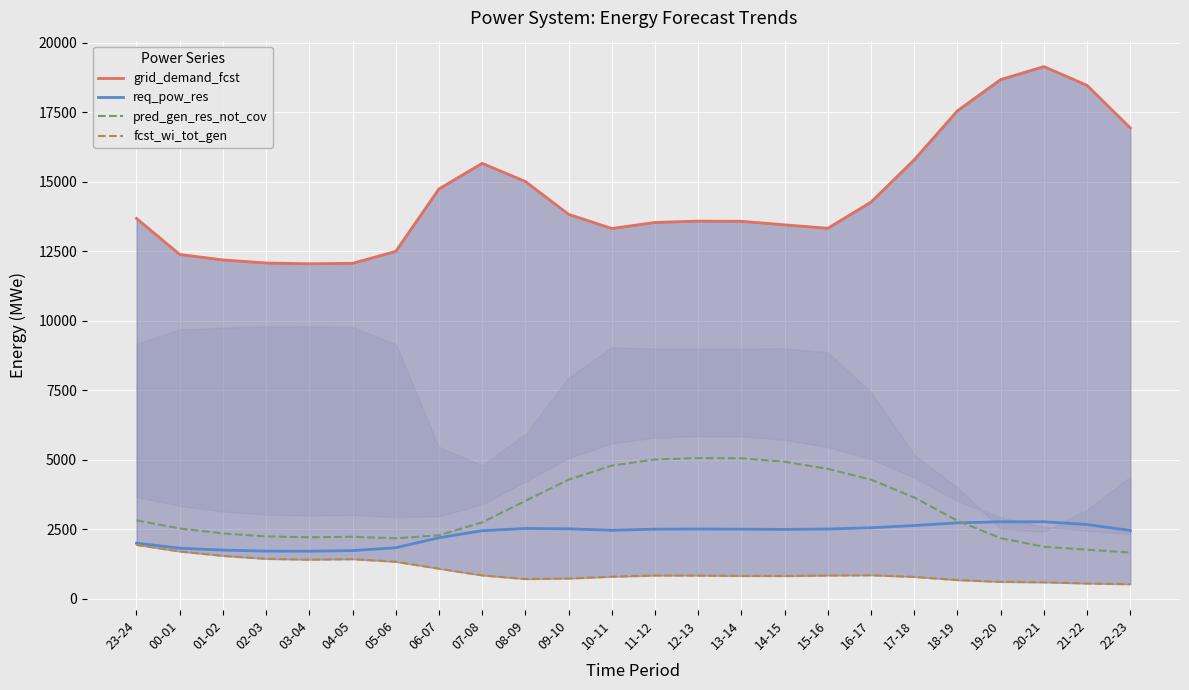

What is the value of the grid_demand_fcst point at the 14th from the left?

13580